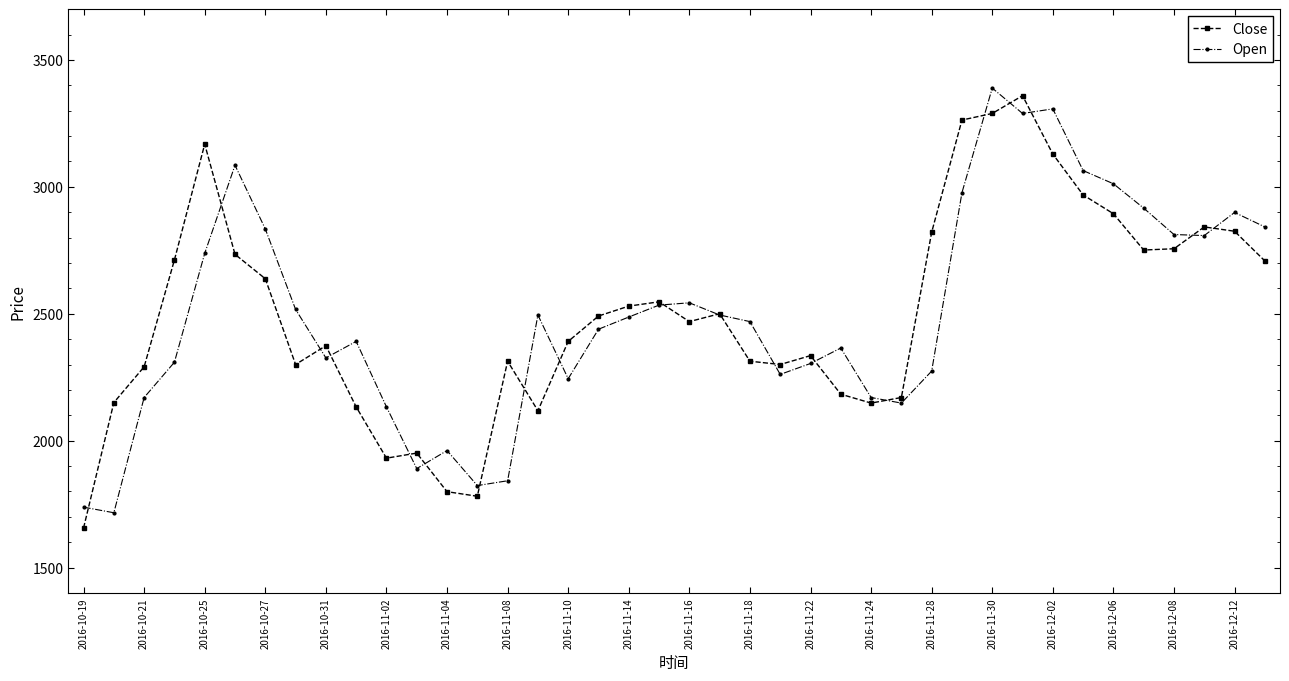

Does the chart have visible grid lines?

No